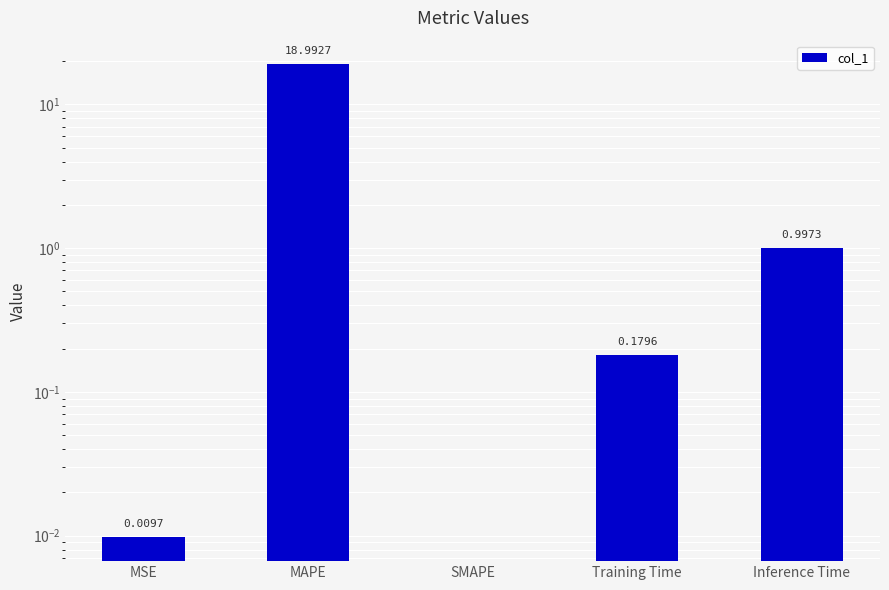

Count the number of values greater than 0.

4